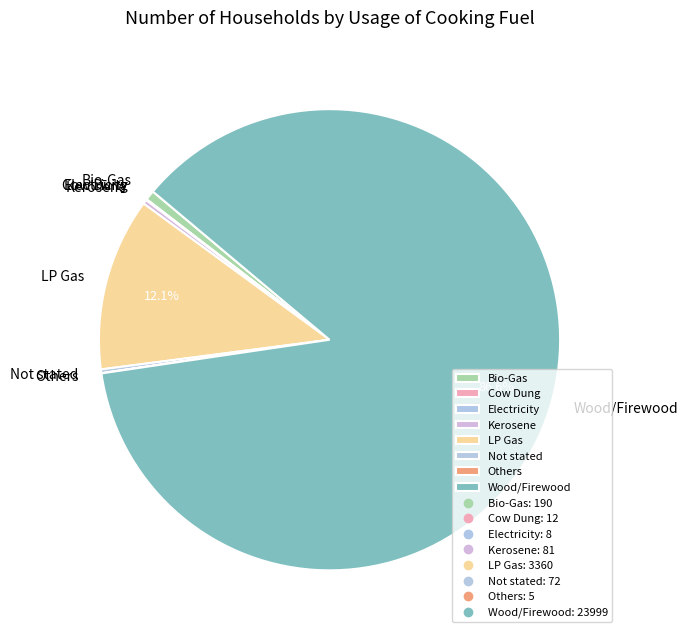

Combined, do Kerosene and LP Gas account for over 50%?

No